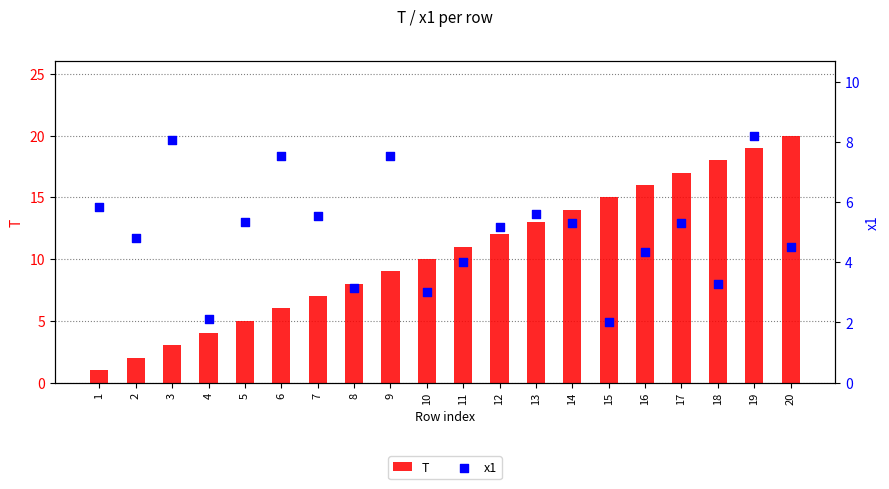

Which series has the widest spread of Y values?

T